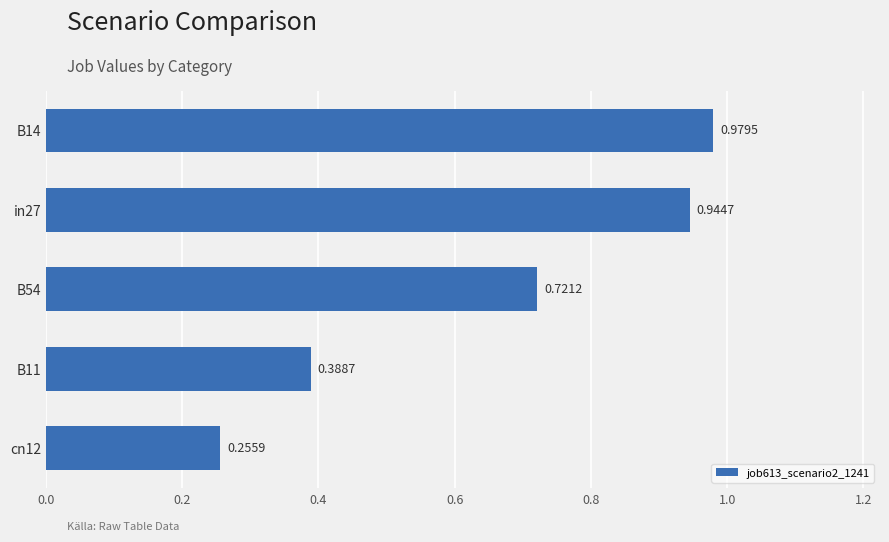

What is the change in value from cn12 to B14?

+0.7